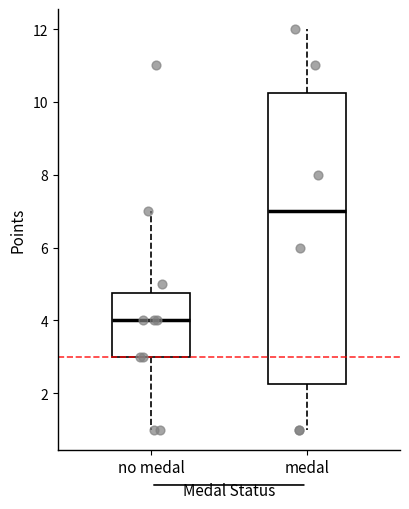

Comparing the boxes themselves (not the whiskers), which one is the tallest?

medal